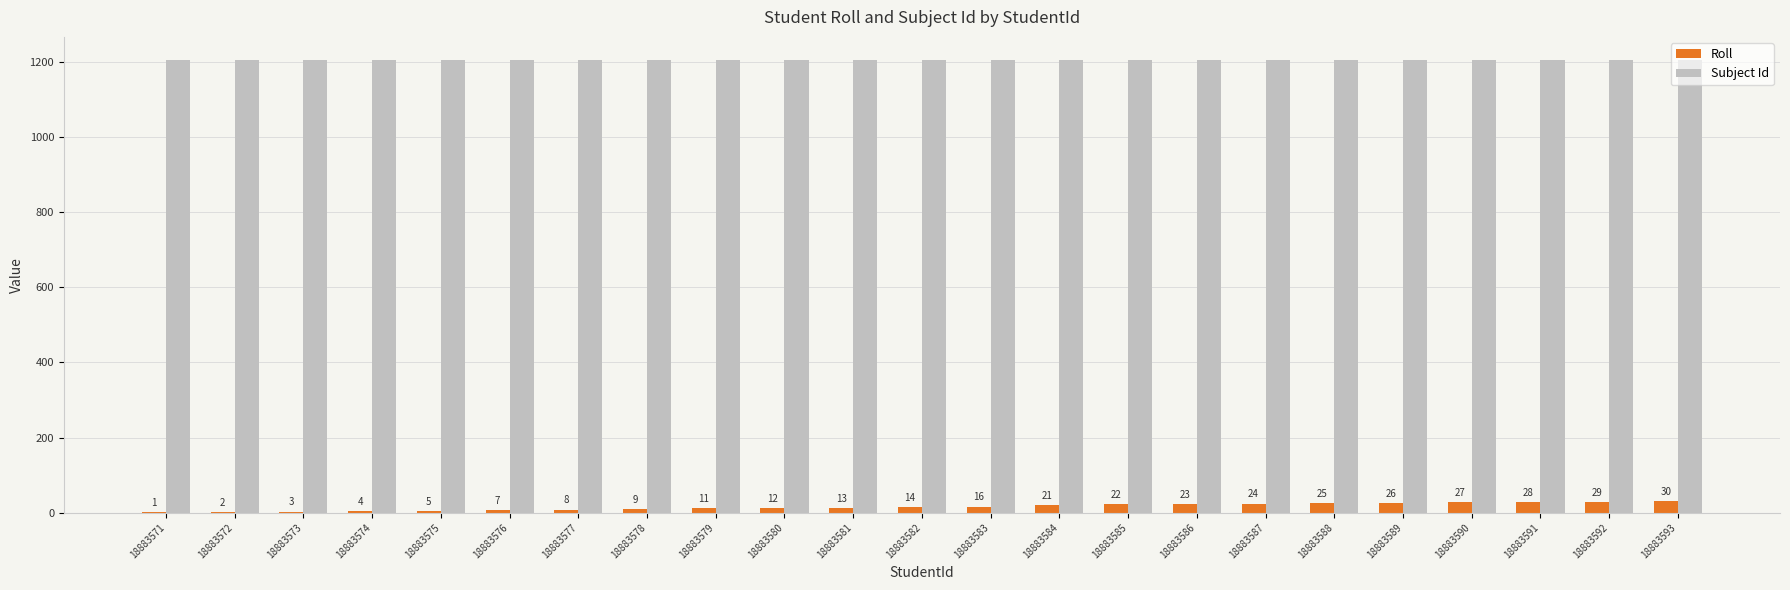

What is the sum of all Subject Id values?

27761